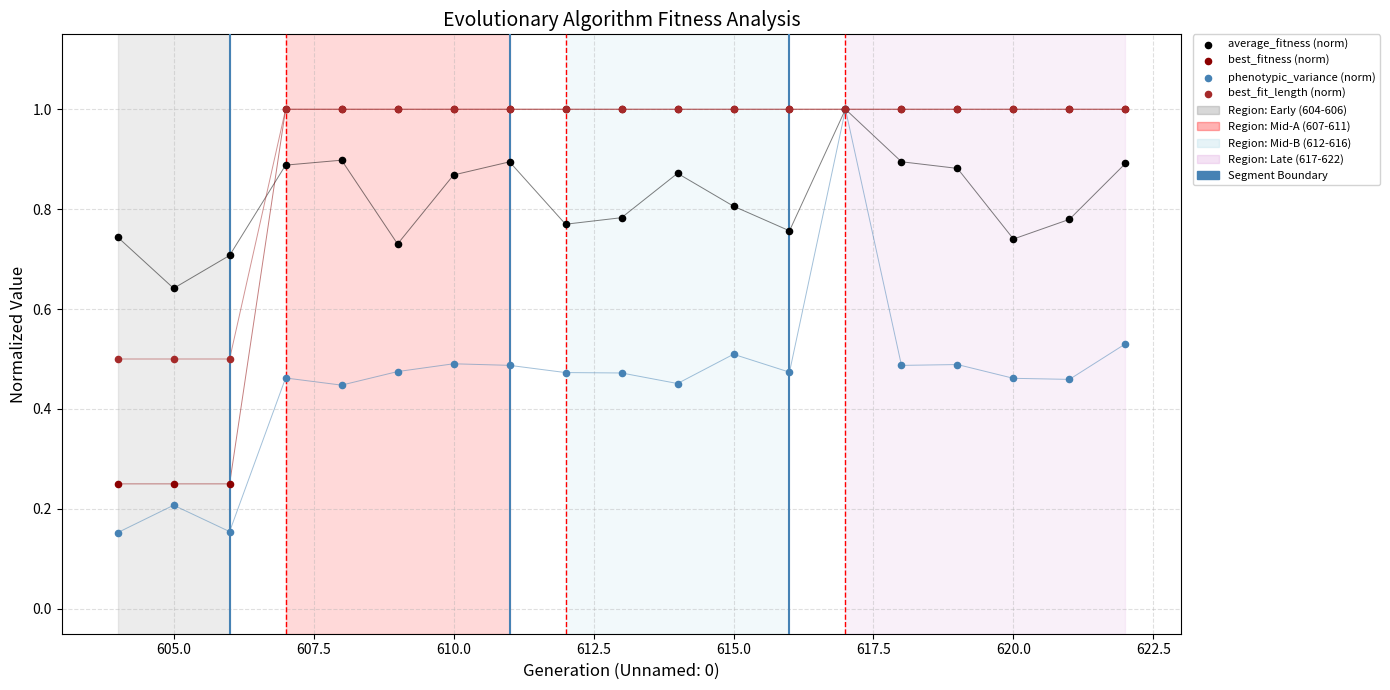

Which series contains the lowest Y value?

phenotypic_variance (norm)